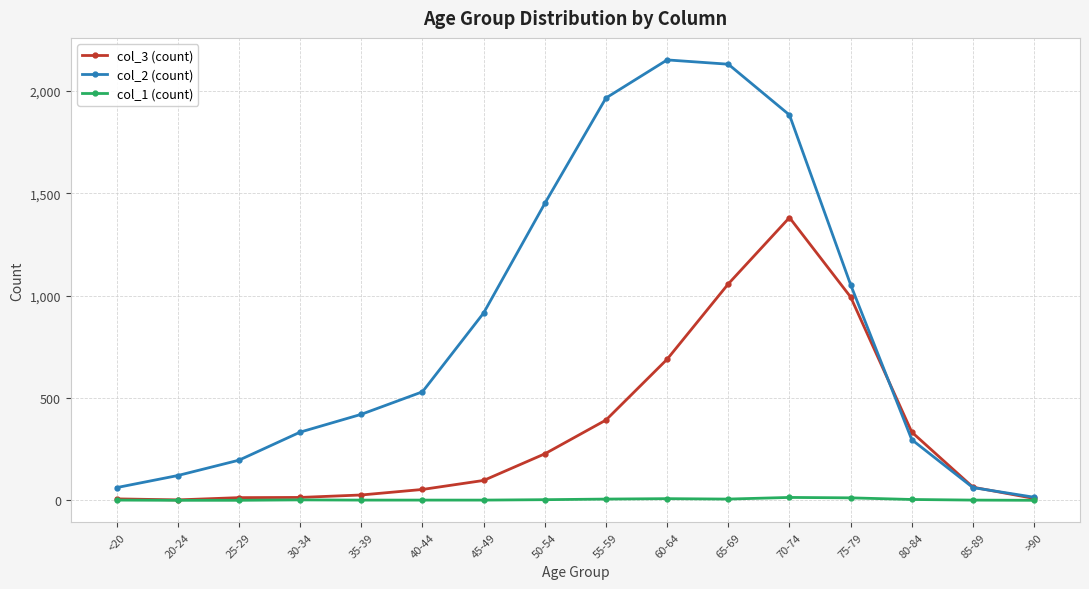

What is the maximum value for col_2 (count)?

2151